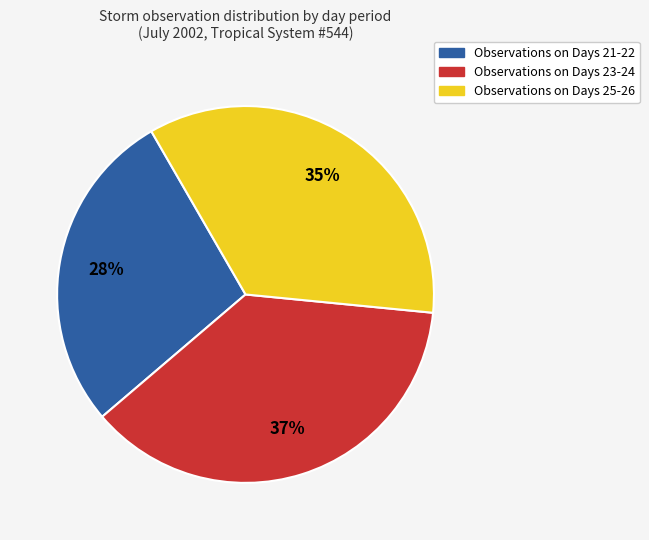

How many segments does this pie chart have?

3